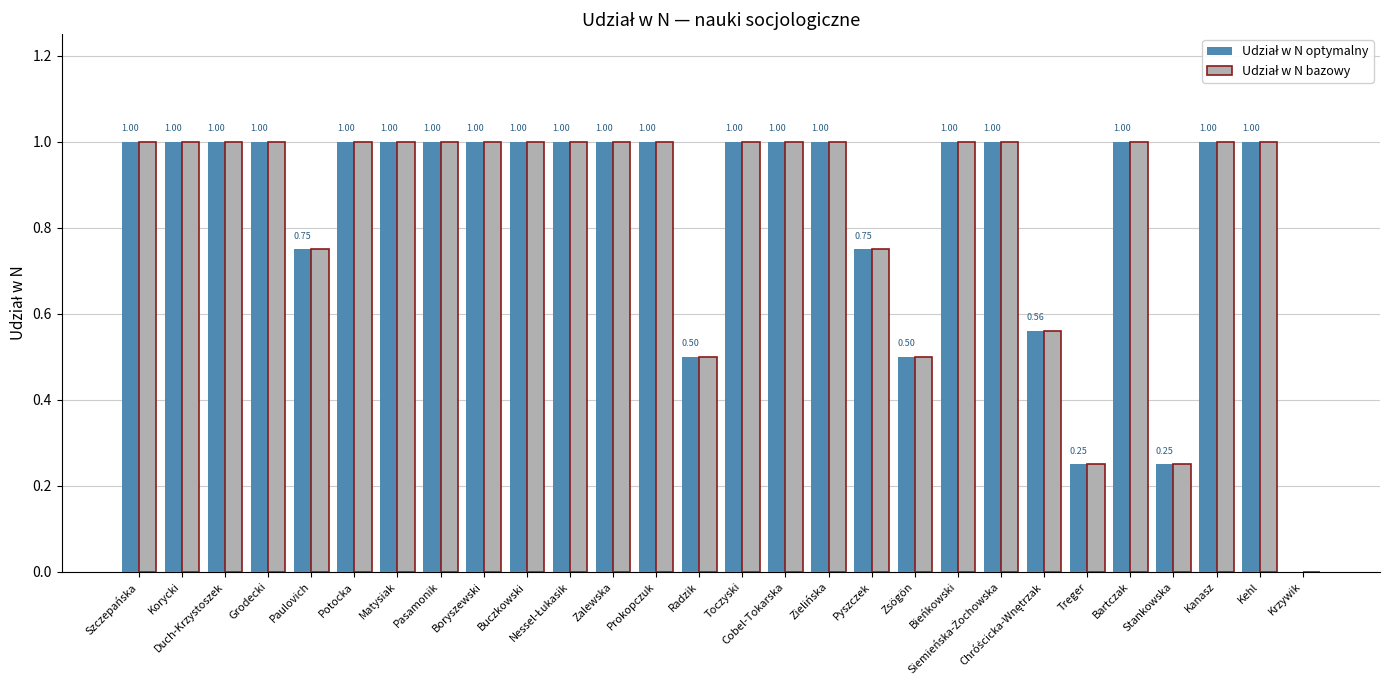

What is the total value across all series at Duch-Krzystoszek?

2.0